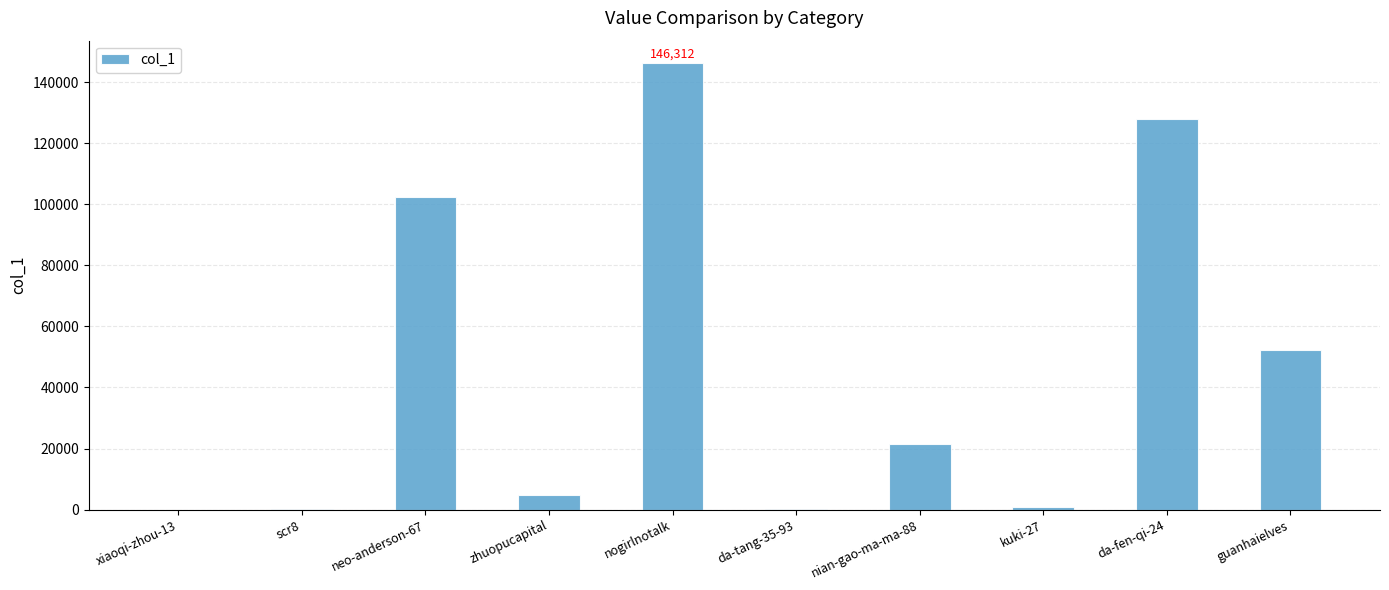

Is it true that the value at zhuopucapital is 4647?

True